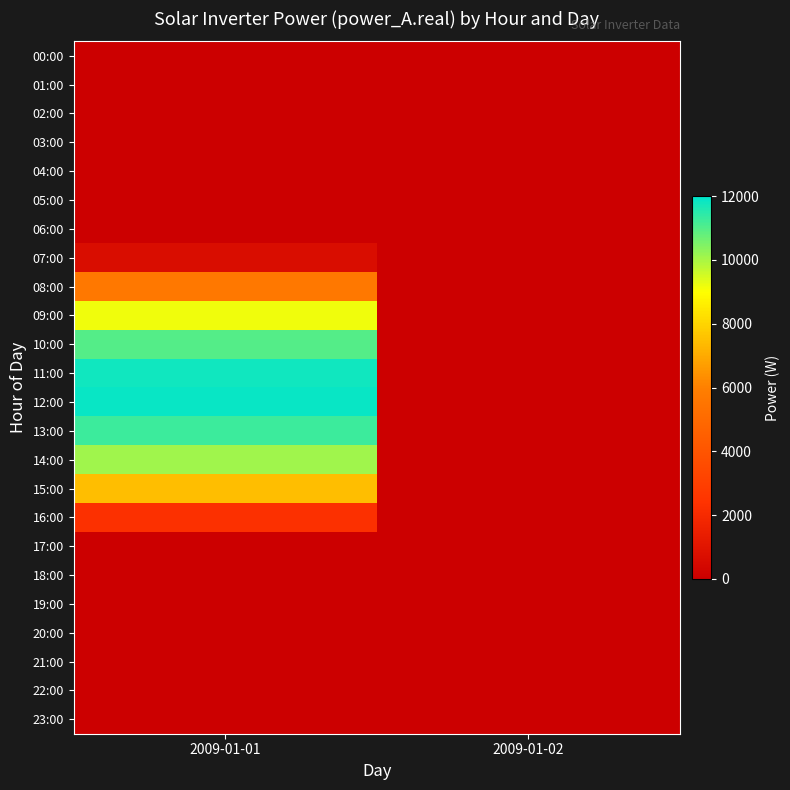

Reading left to right, list all the values displayed in this chart.

00:00: 2009-01-01=0.0	2009-01-02=0.0
01:00: 2009-01-01=0.0	2009-01-02=0.0
02:00: 2009-01-01=0.0	2009-01-02=0.0
03:00: 2009-01-01=0.0	2009-01-02=0.0
04:00: 2009-01-01=0.0	2009-01-02=0.0
05:00: 2009-01-01=0.0	2009-01-02=0.0
06:00: 2009-01-01=0.0	2009-01-02=0.0
07:00: 2009-01-01=637.5	2009-01-02=0.0
08:00: 2009-01-01=5652.8	2009-01-02=0.0
09:00: 2009-01-01=9146.6	2009-01-02=0.0
10:00: 2009-01-01=10969.7	2009-01-02=0.0
11:00: 2009-01-01=11811.0	2009-01-02=0.0
12:00: 2009-01-01=11873.3	2009-01-02=0.0
13:00: 2009-01-01=11281.4	2009-01-02=0.0
14:00: 2009-01-01=10103.7	2009-01-02=0.0
15:00: 2009-01-01=7459.6	2009-01-02=0.0
16:00: 2009-01-01=2261.8	2009-01-02=0.0
17:00: 2009-01-01=0.0	2009-01-02=0.0
18:00: 2009-01-01=0.0	2009-01-02=0.0
19:00: 2009-01-01=0.0	2009-01-02=0.0
20:00: 2009-01-01=0.0	2009-01-02=0.0
21:00: 2009-01-01=0.0	2009-01-02=0.0
22:00: 2009-01-01=0.0	2009-01-02=0.0
23:00: 2009-01-01=0.0	2009-01-02=0.0